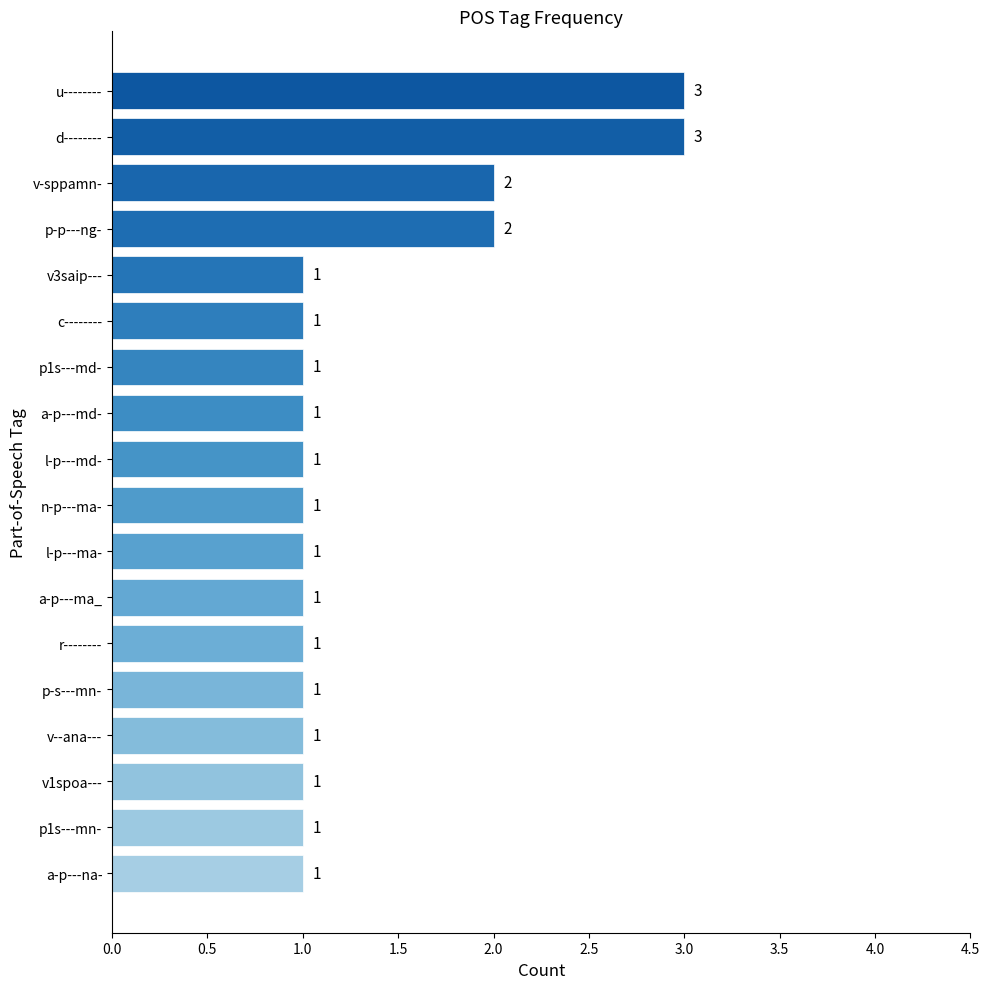

Reading bottom to top, extract all data points from this chart.

a-p---na-=1	p1s---mn-=1	v1spoa---=1	v--ana---=1	p-s---mn-=1	r--------=1	a-p---ma_=1	l-p---ma-=1	n-p---ma-=1	l-p---md-=1	a-p---md-=1	p1s---md-=1	c--------=1	v3saip---=1	p-p---ng-=2	v-sppamn-=2	d--------=3	u--------=3